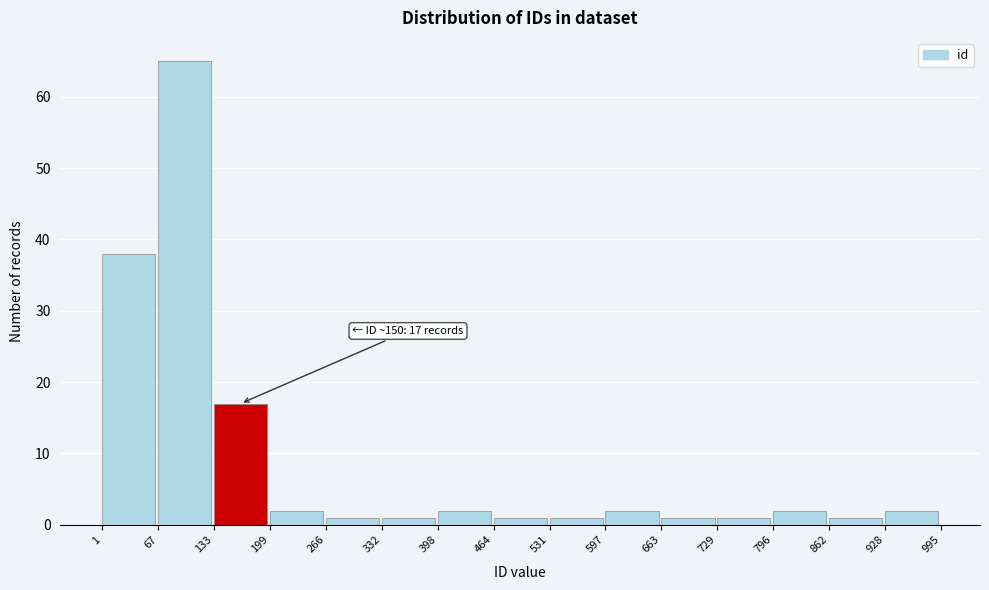

Which range on the x-axis has the tallest bar?

67 to 133